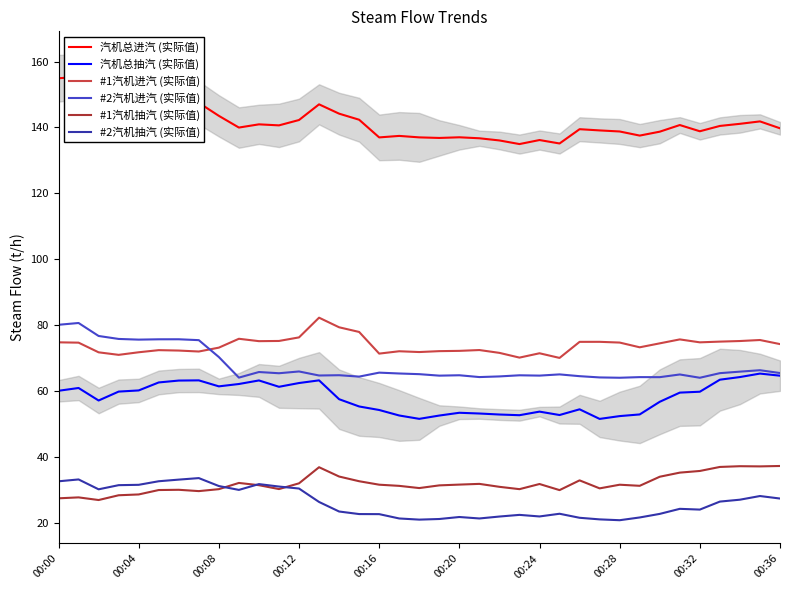

True or false: #1汽机抽汽 (实际值) and 汽机总进汽 (实际值) intersect in this chart.

False